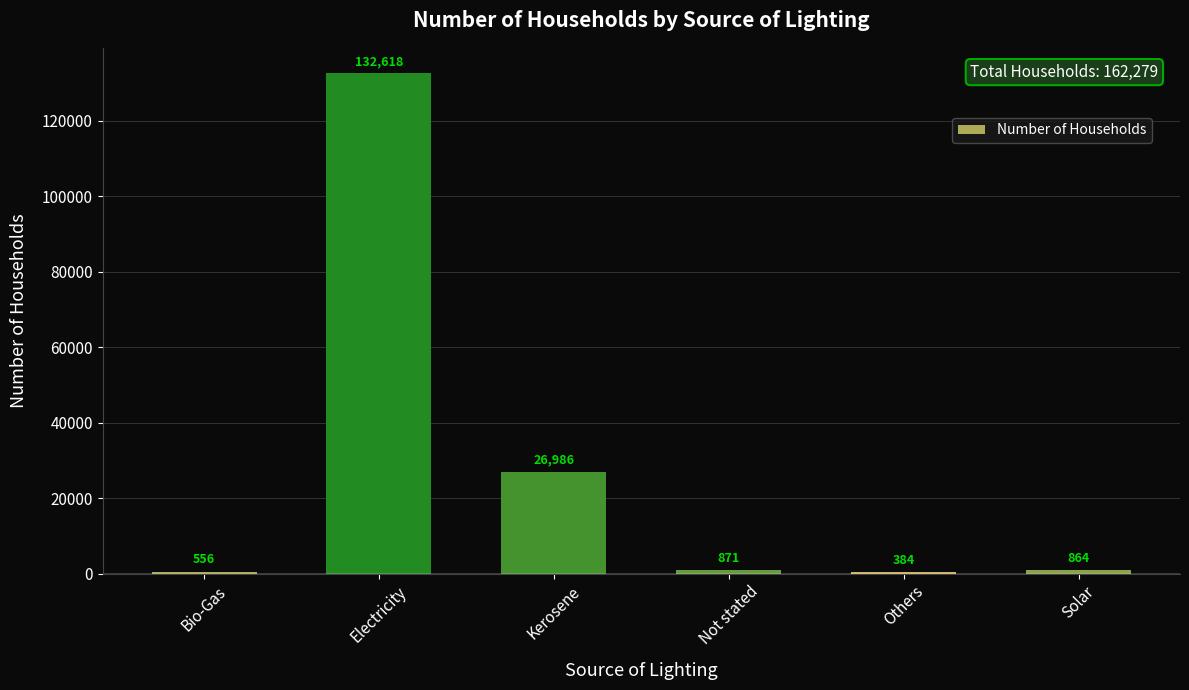

What is the change in value from Bio-Gas to Solar?

+308